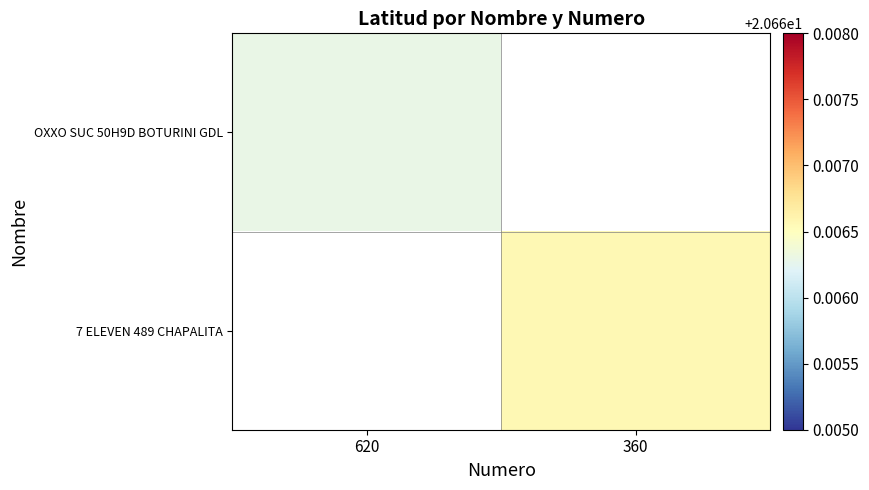

Which category has the highest value across all series?

360